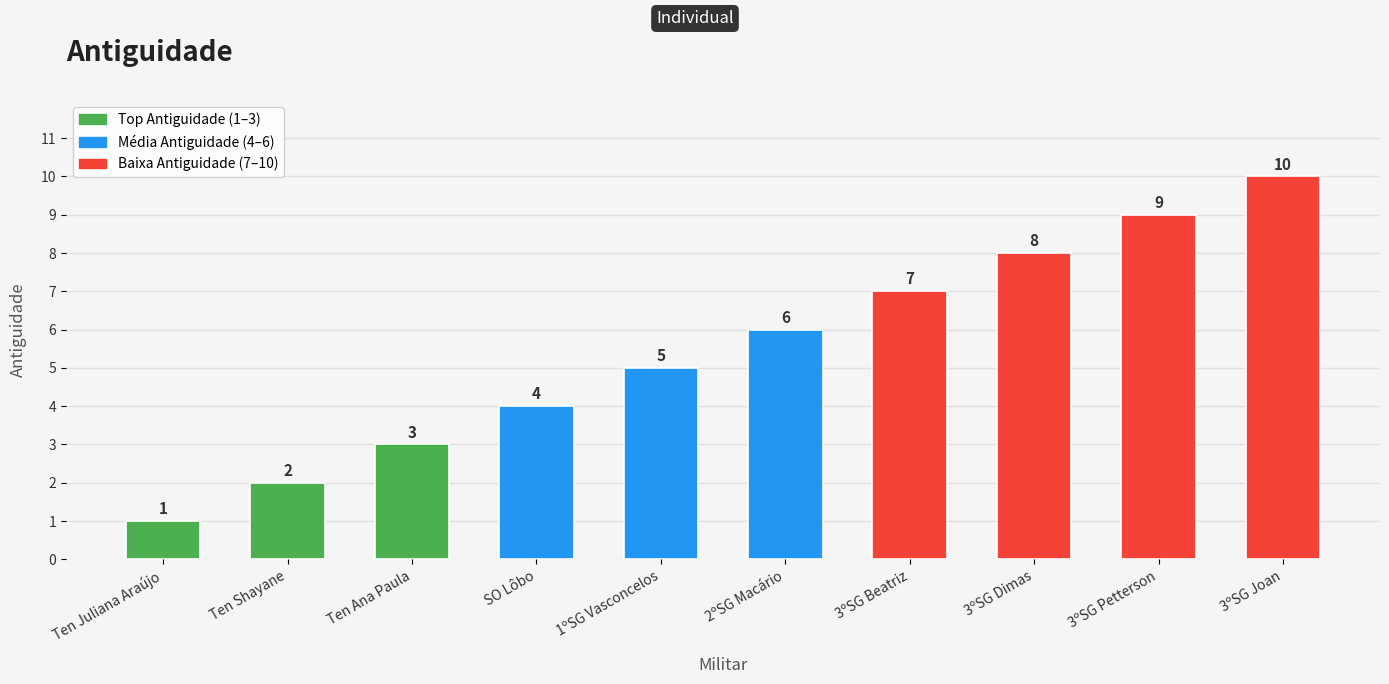

What is the label of the 5th bar from the right?

2ºSG Macário